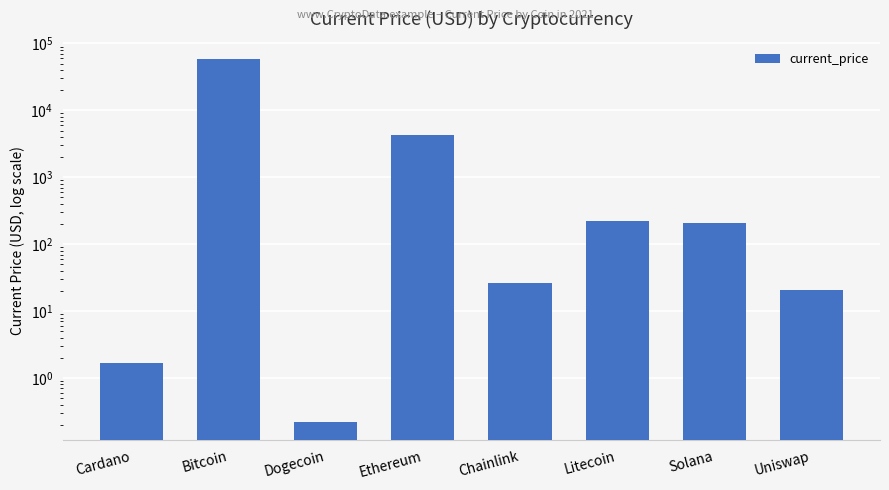

Which has a higher value, Solana or Dogecoin?

Solana